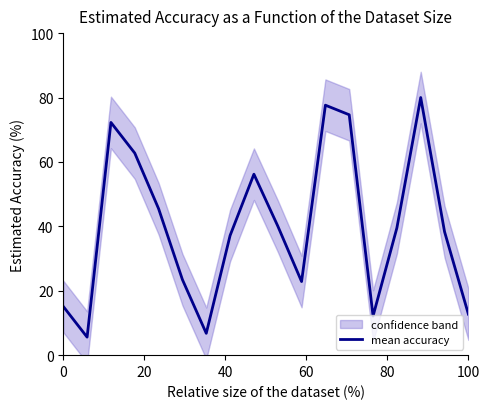

Does the chart have visible grid lines?

No